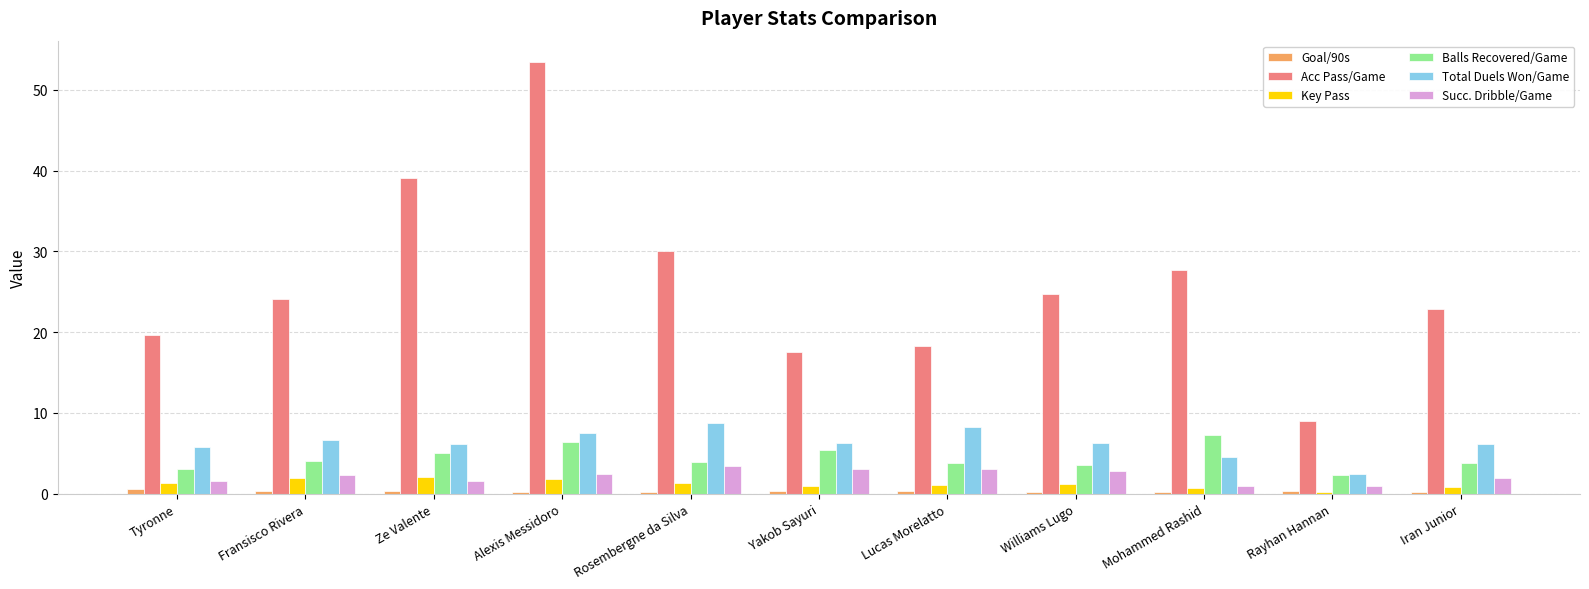

What is the sum of all Succ. Dribble/Game values?

23.9